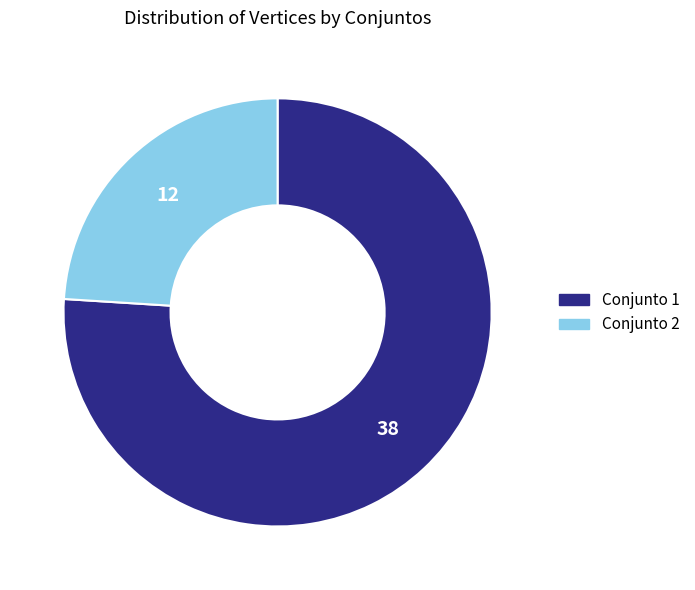

Is there a majority slice in this chart?

Yes